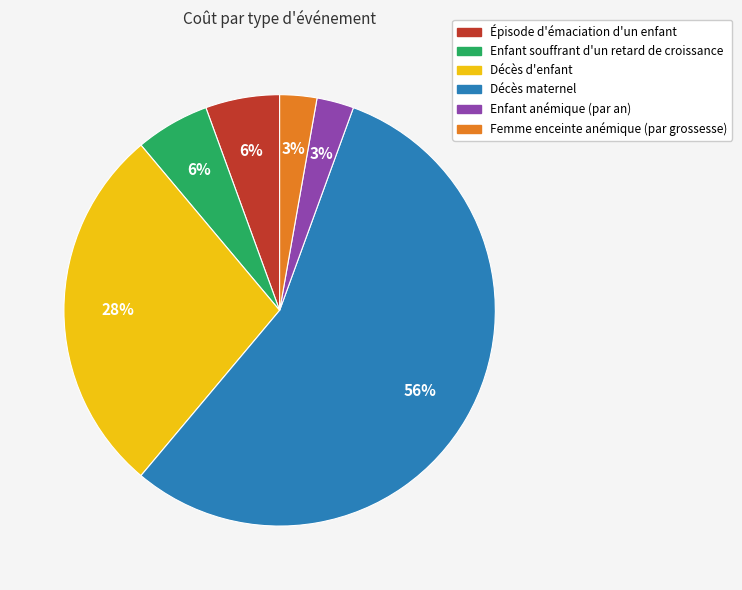

Which category has the biggest portion of the pie?

Décès maternel